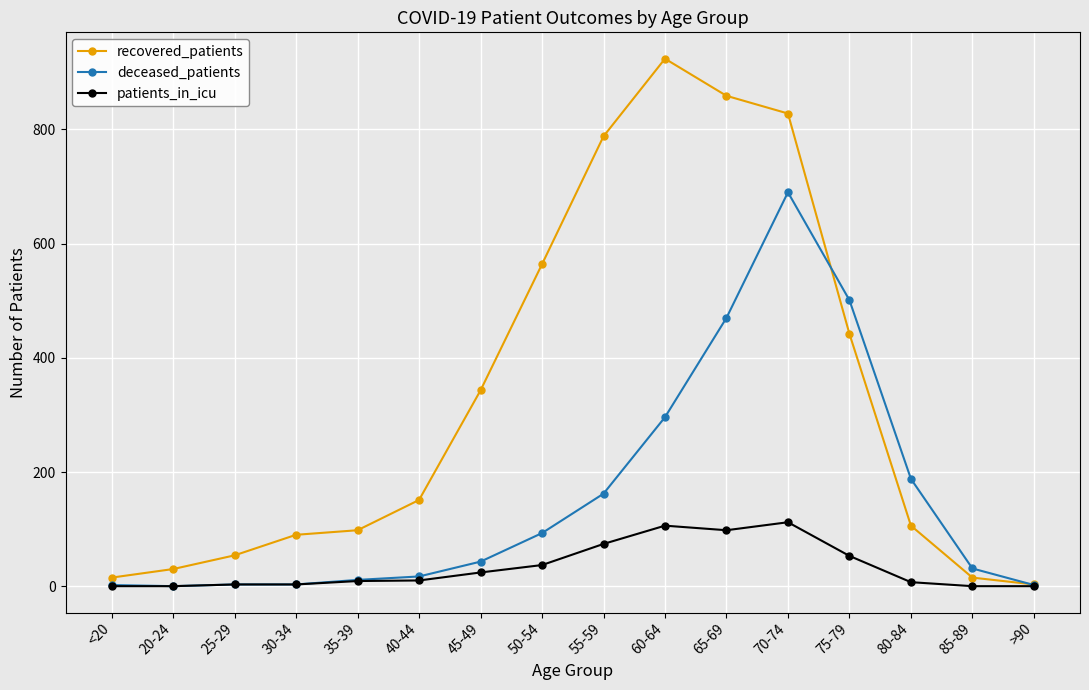

What is the greatest value displayed?

924